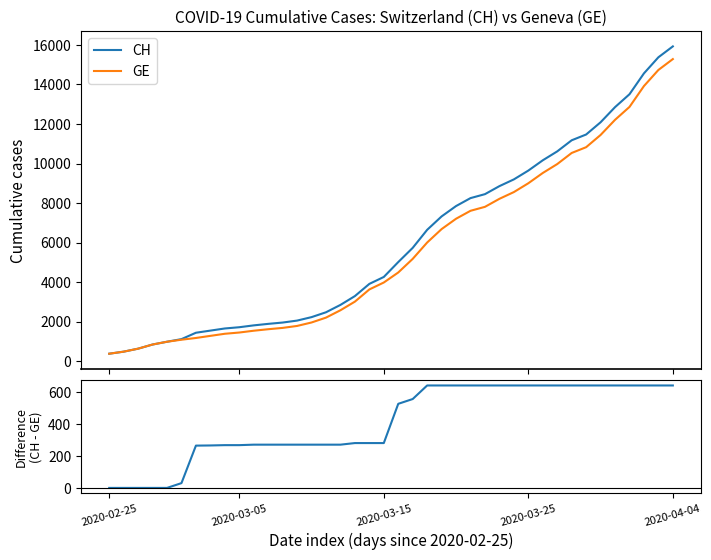

What is the highest value of the GE series?

15284